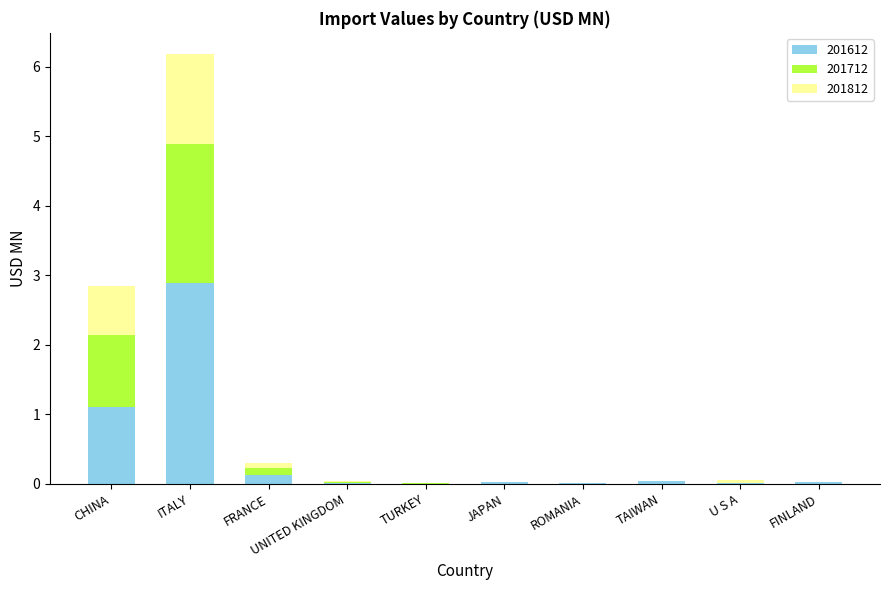

True or false: 201612 has a value of 0.0 at FINLAND.

True